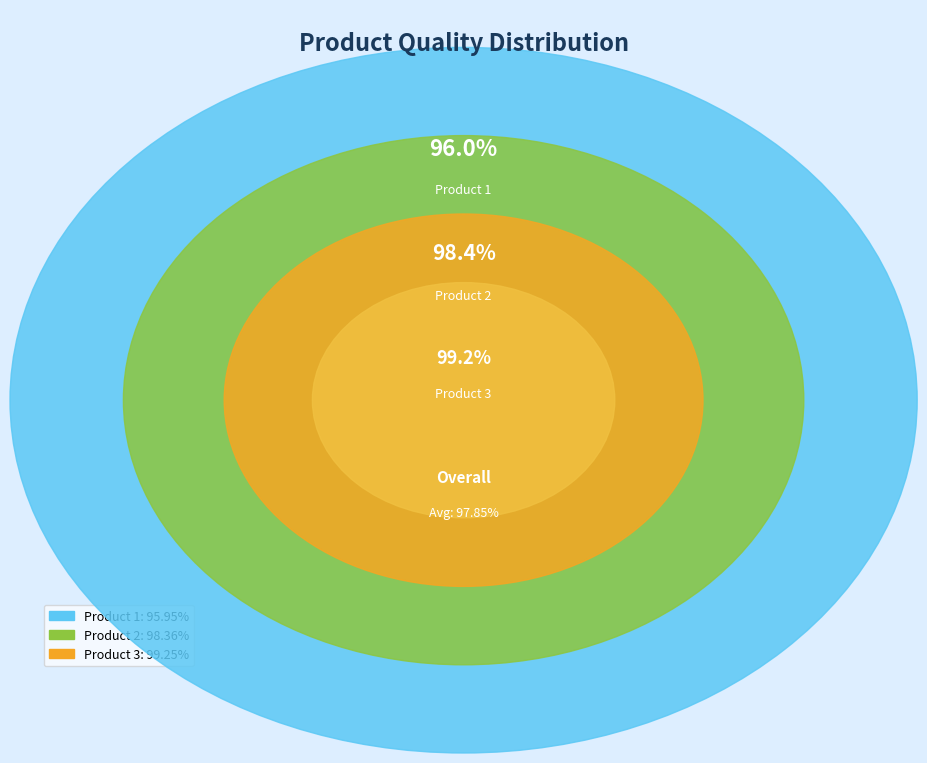

Is it true that Product 2 is 22% of the pie?

False